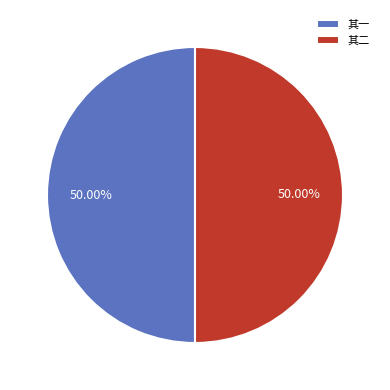

Is the sum of 其一 and 其二 greater than half?

Yes